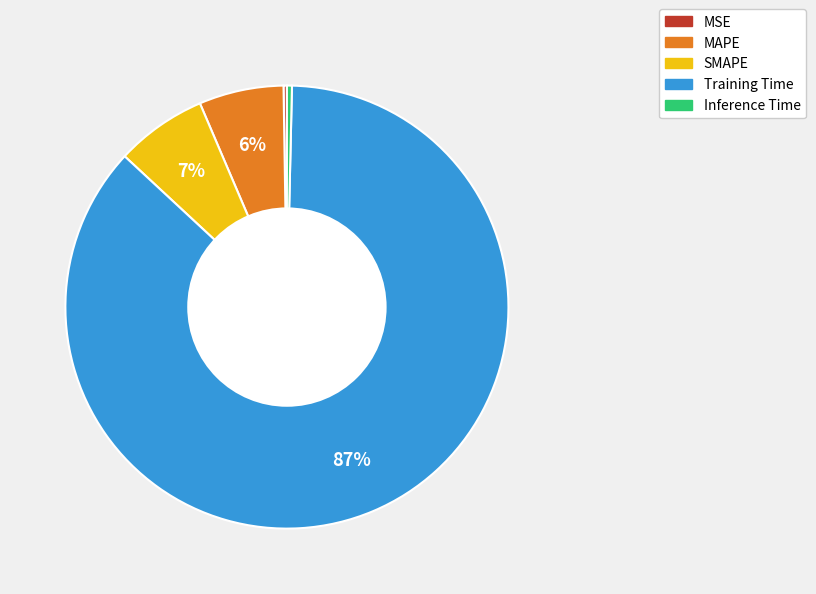

Does Training Time represent more than half of the total?

Yes